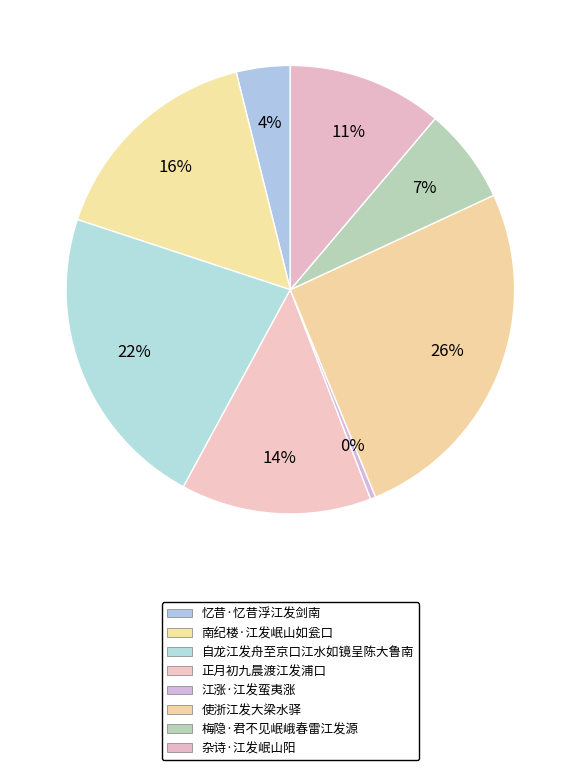

Rank the categories by value from highest to lowest.

使浙江发大梁水驿, 自龙江发舟至京口江水如镜呈陈大鲁南, 南纪楼·江发岷山如瓮口, 正月初九晨渡江发浦口, 杂诗·江发岷山阳, 梅隐·君不见岷峨春雷江发源, 忆昔·忆昔浮江发剑南, 江涨·江发蛮夷涨